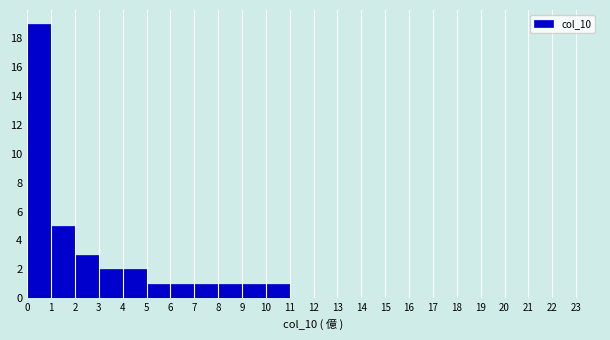

Over which range of the x-axis is the bar tallest?

0 to 1